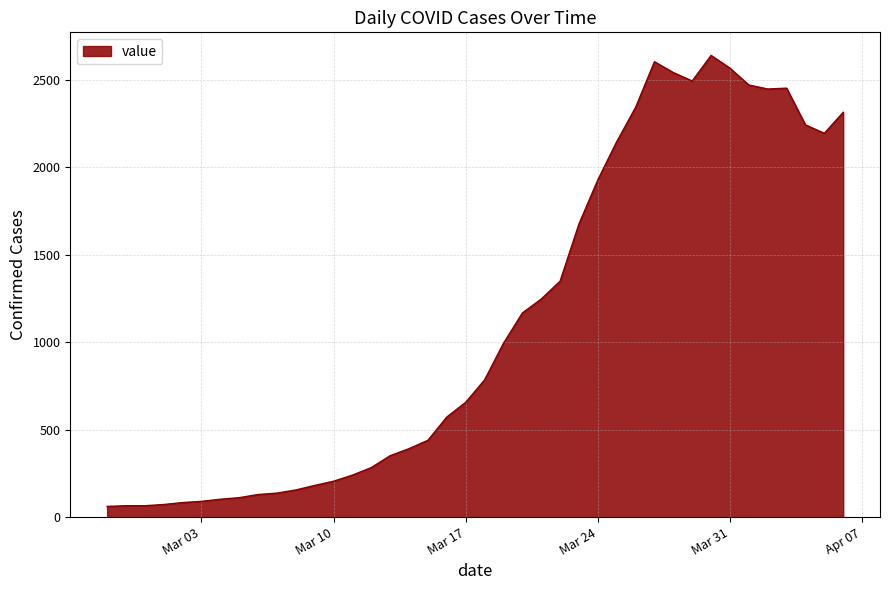

What is the maximum value shown in the chart?

2638